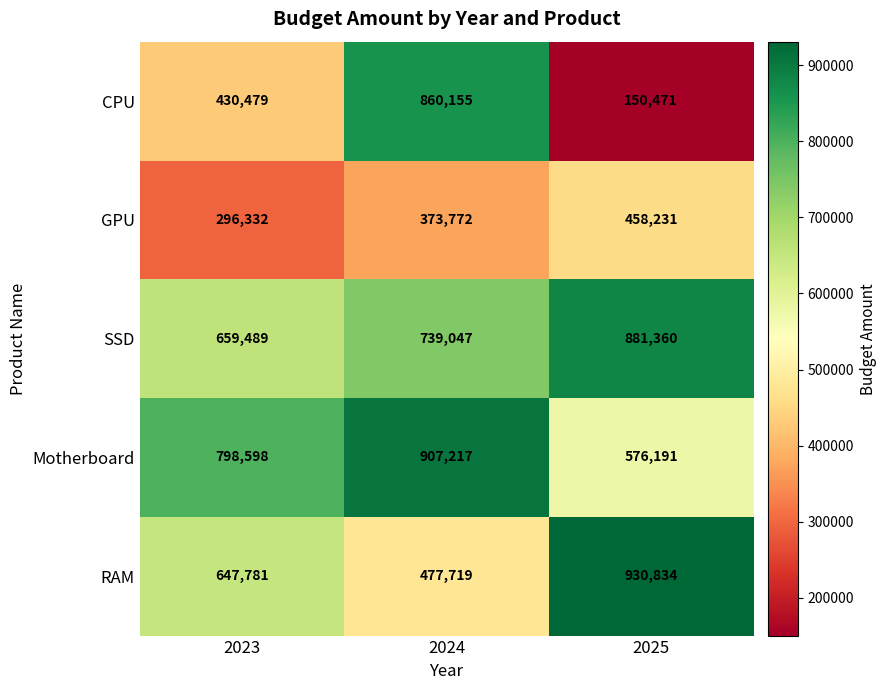

Which category has the lowest value across all series?

2025